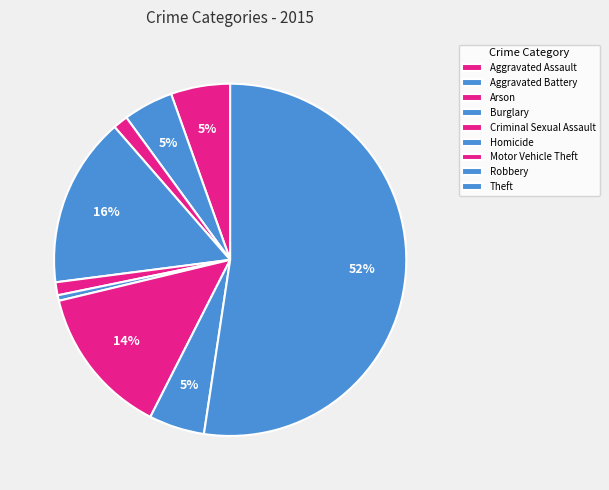

Count the number of slices in the pie.

9